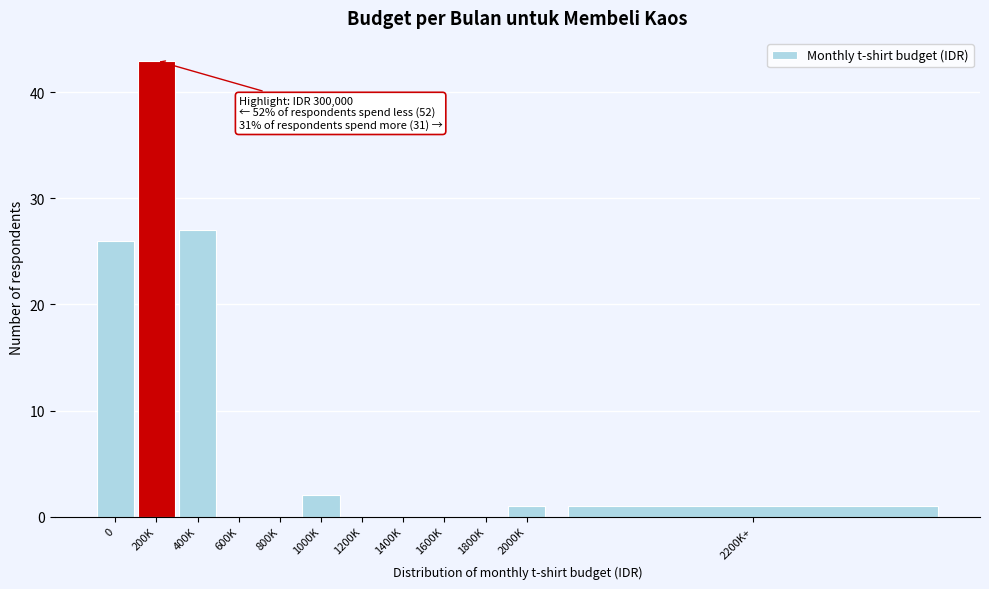

Reading left to right, extract all data points from this chart.

0=26	200K=43	400K=27	600K=0	800K=0	1000K=2	1200K=0	1400K=0	1600K=0	1800K=0	2000K=1	2200K+=1